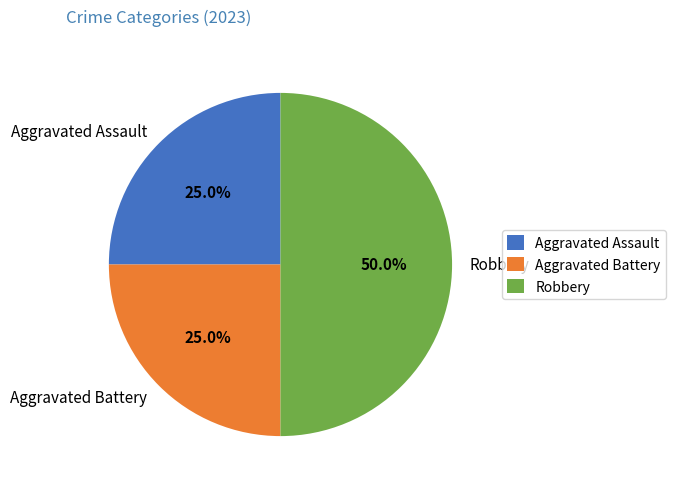

To the nearest percent, what is the average slice percentage?

33%